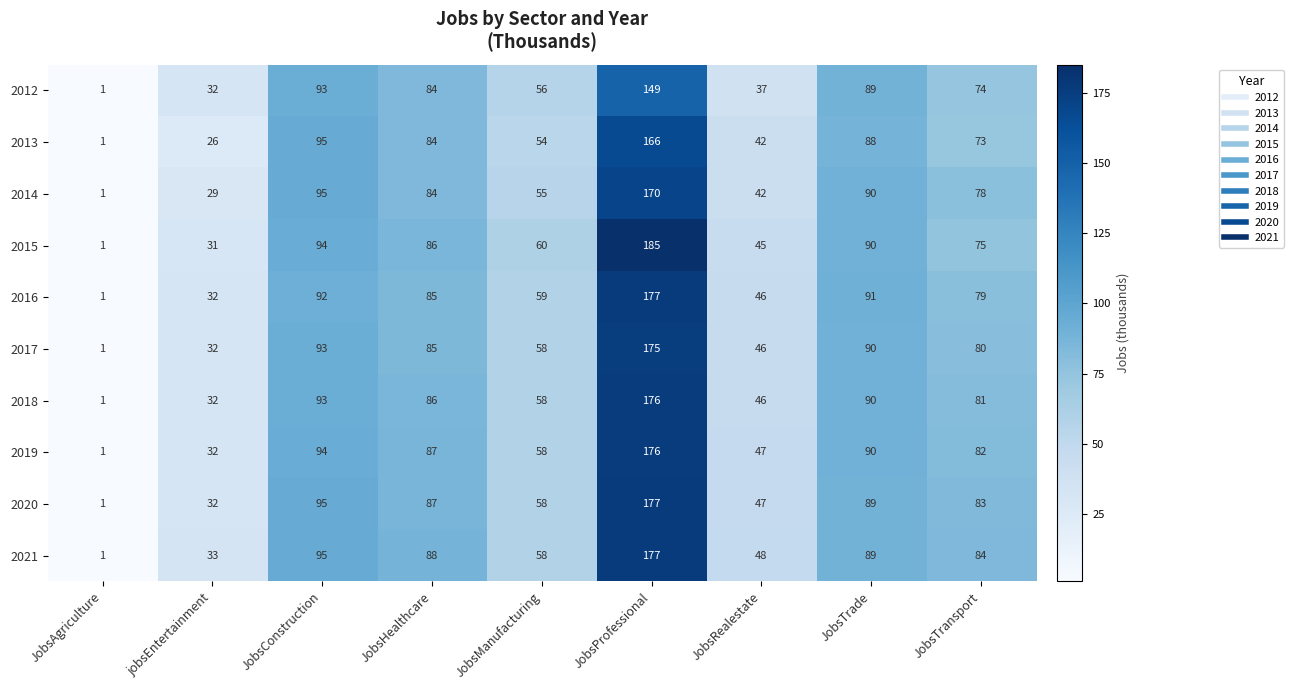

Rank the categories by 2013 value from highest to lowest.

JobsProfessional, JobsConstruction, JobsTrade, JobsHealthcare, JobsTransport, JobsManufacturing, JobsRealestate, jobsEntertainment, JobsAgriculture